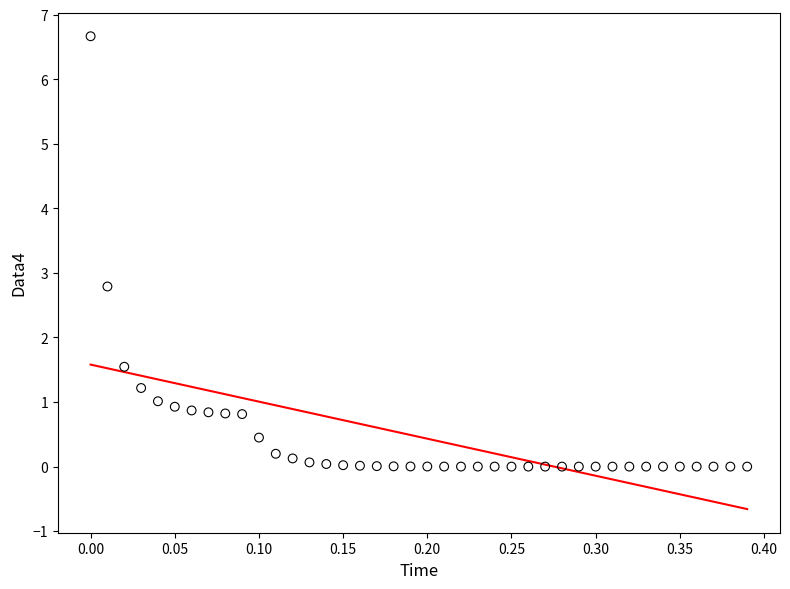

What is the range of Y values (max minus min)?

6.7